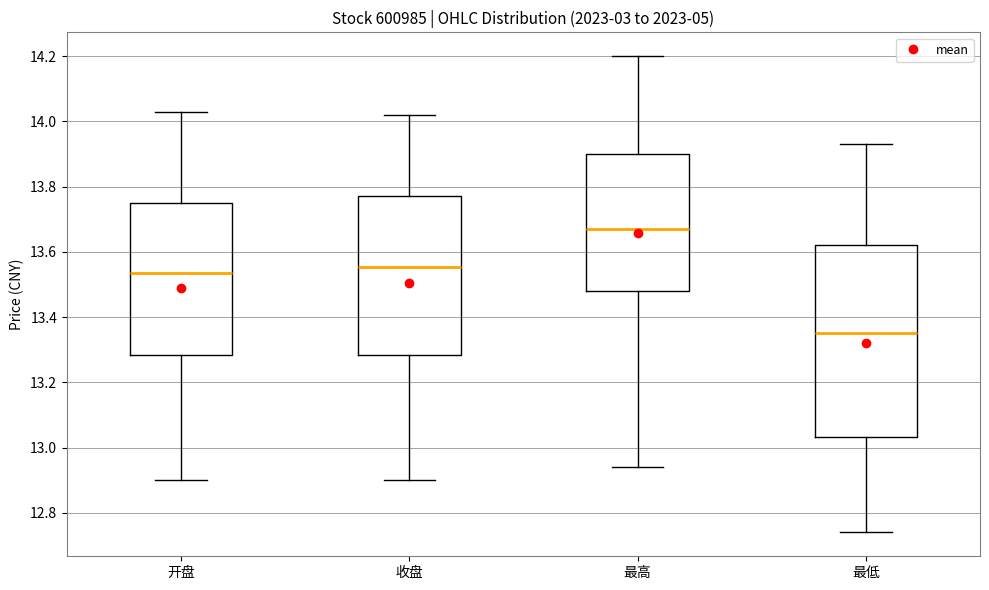

Comparing the boxes themselves (not the whiskers), which one is the tallest?

最低